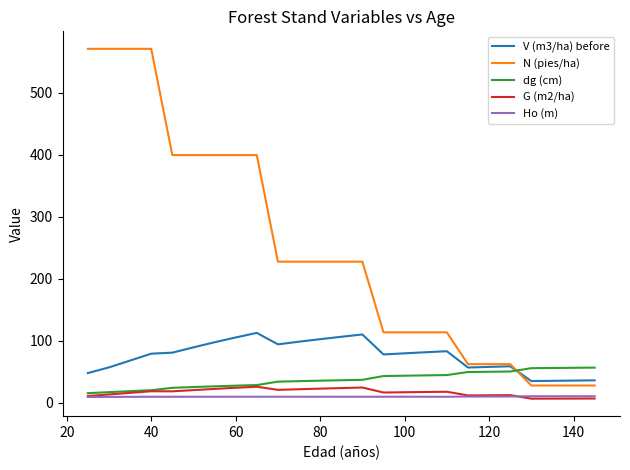

What are all the series names shown in the legend?

V (m3/ha) before, N (pies/ha), dg (cm), G (m2/ha), Ho (m)